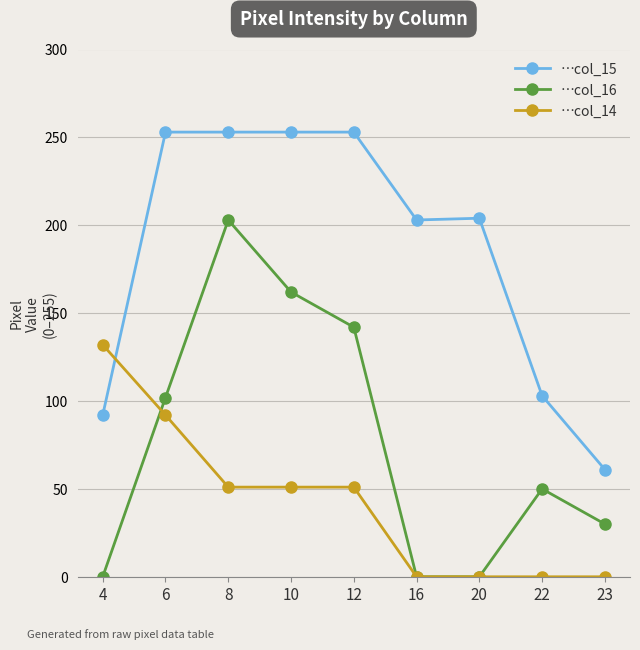

What is the spread (max minus min) of values at 4?

132